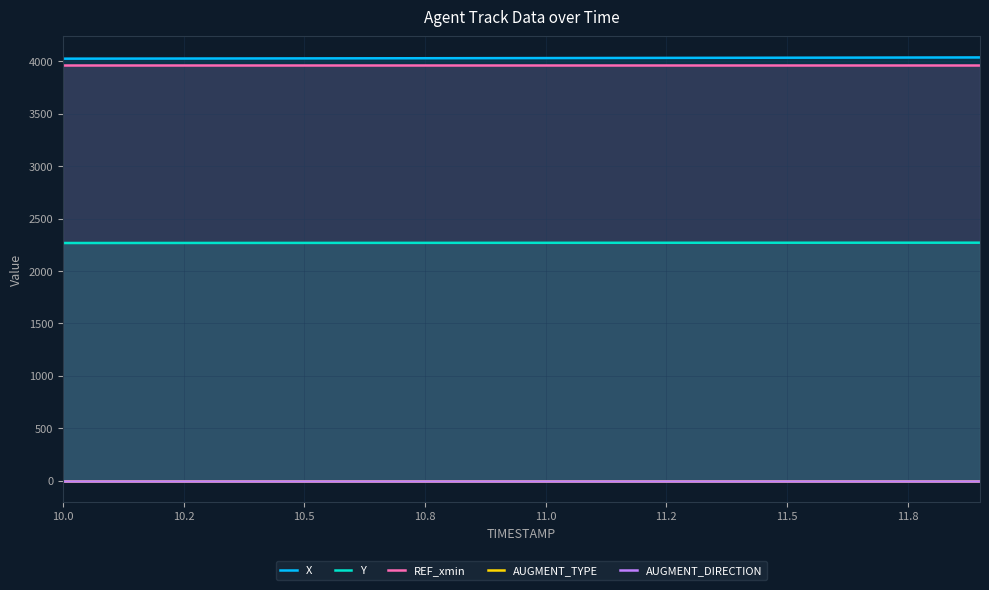

True or false: AUGMENT_TYPE and Y cross at least once.

False